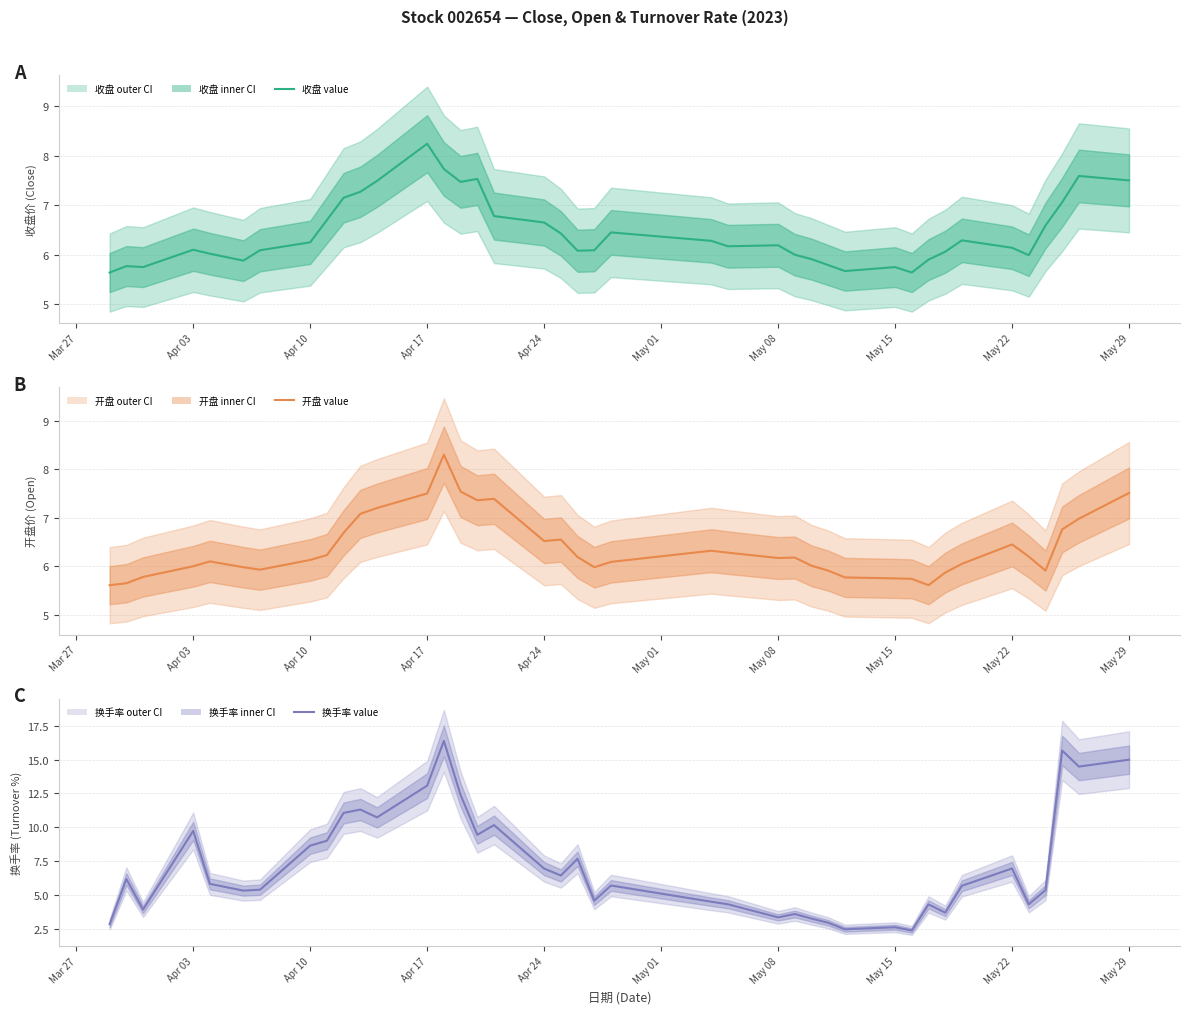

What is the difference between the maximum and minimum values in the 换手率 series?

14.0